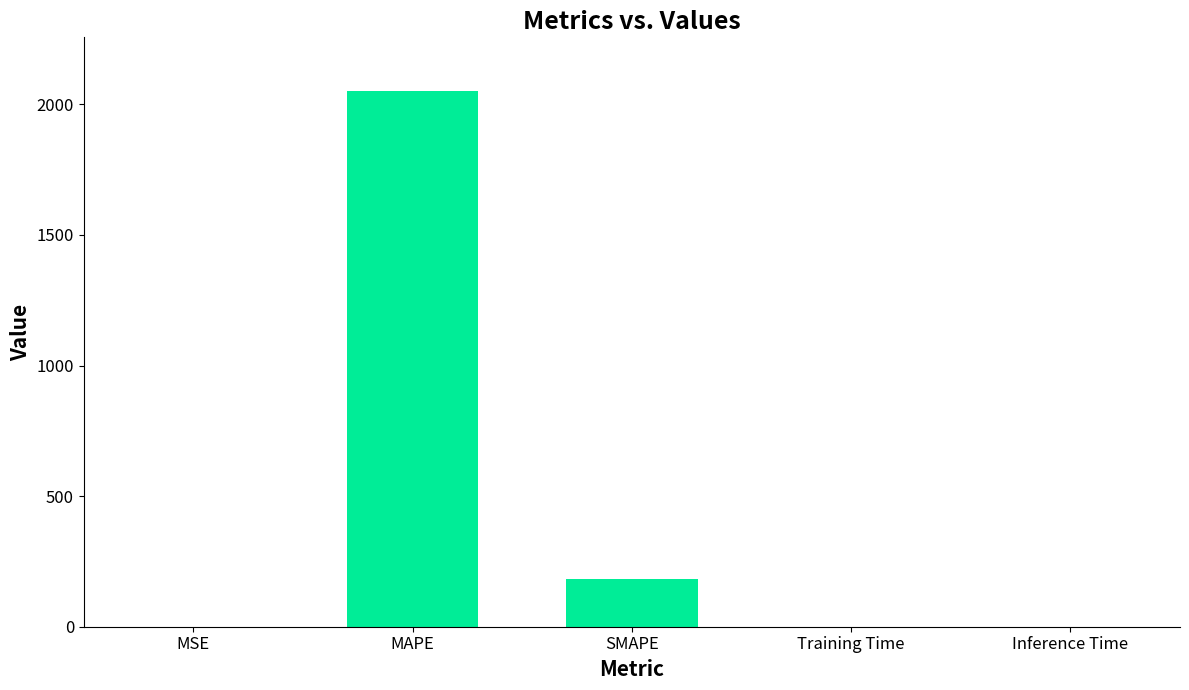

At which category does the chart reach its peak across all series?

MAPE